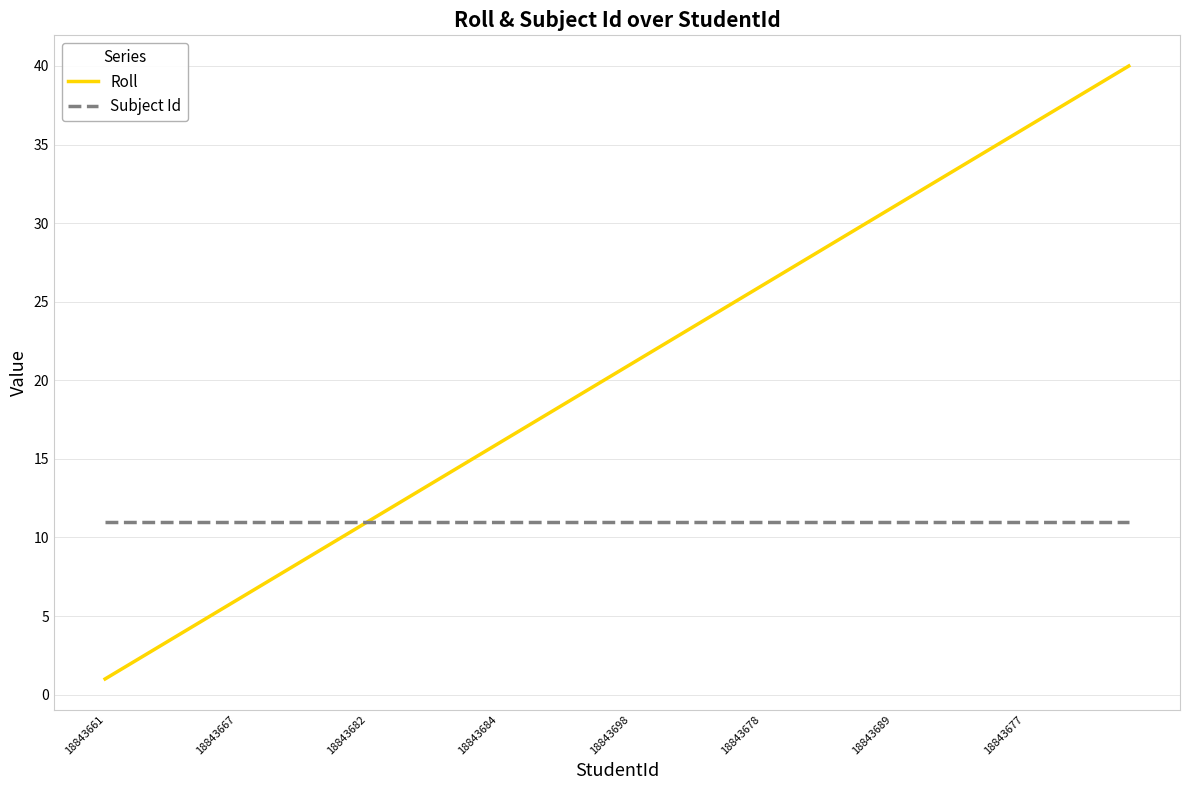

What is the maximum value for Subject Id?

11